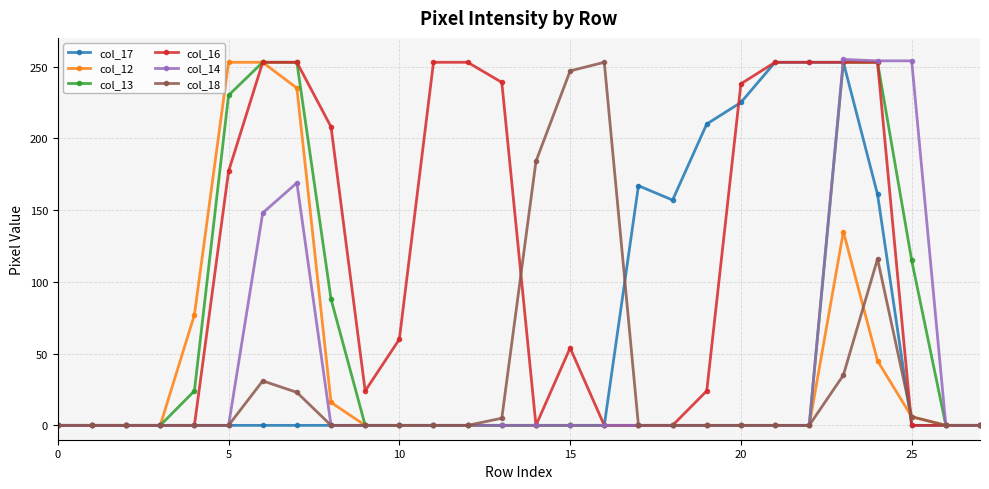

Count the number of data series in this chart.

6